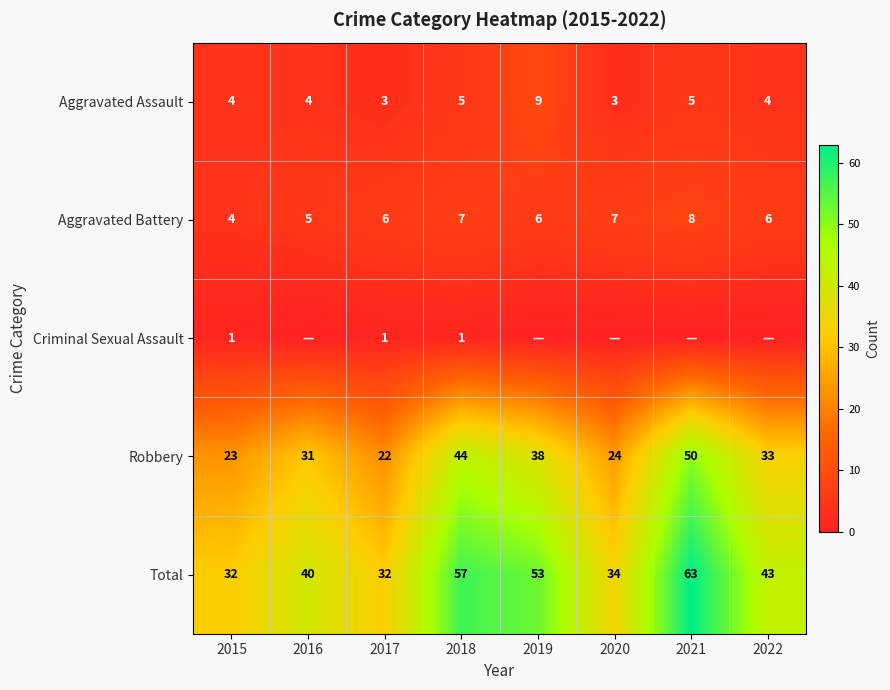

Rank the categories by Robbery value from highest to lowest.

2021, 2018, 2019, 2022, 2016, 2020, 2015, 2017